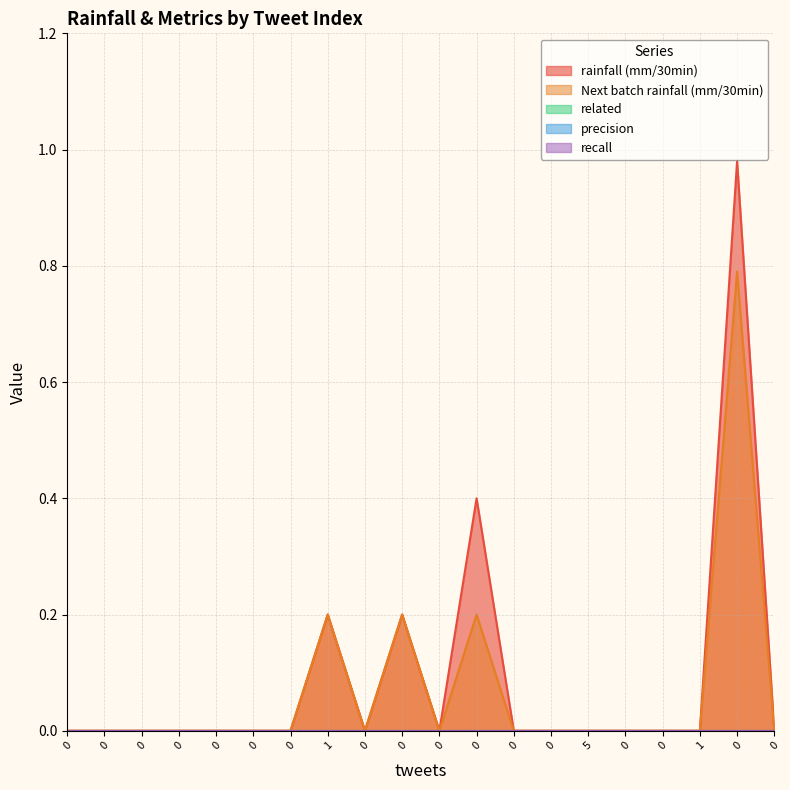

Where is the first local maximum for Next batch rainfall (mm/30min)?

7